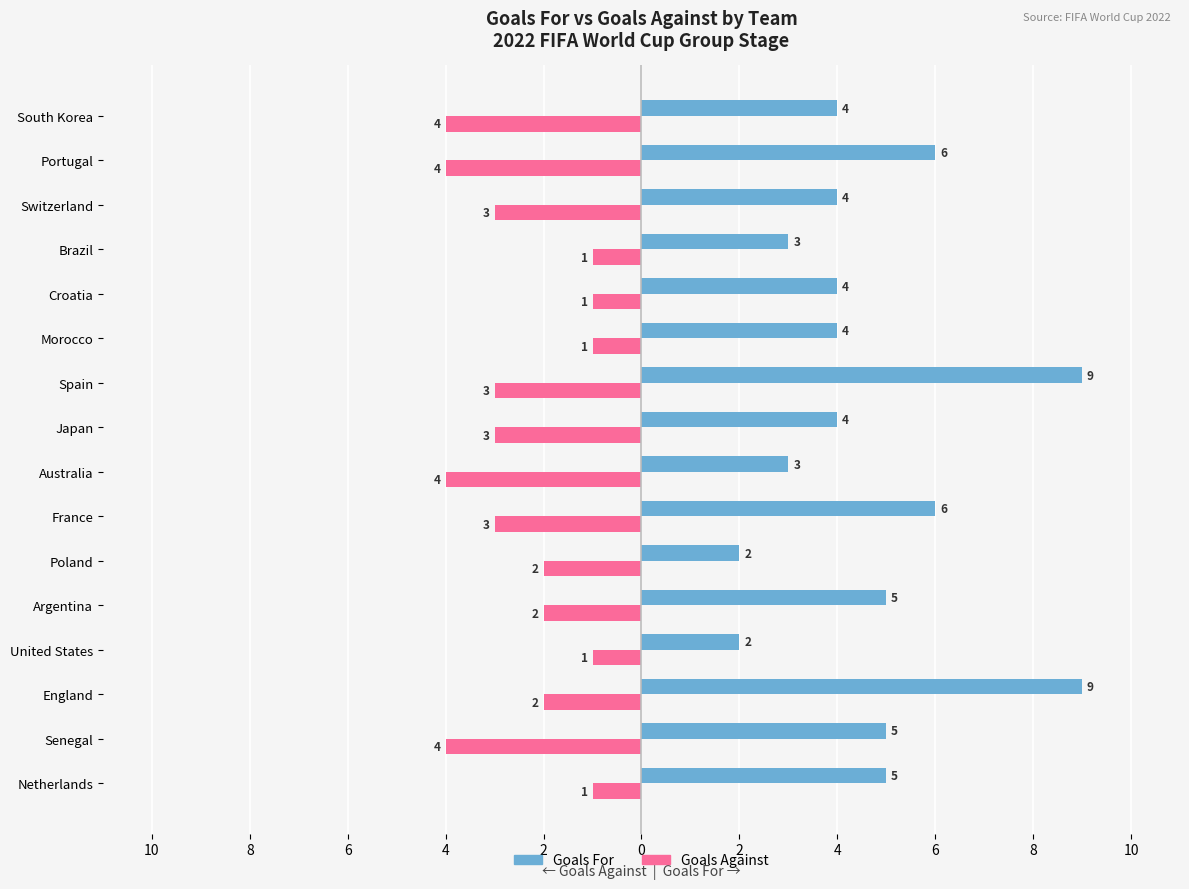

Reading left to right, transcribe all the data shown in this chart.

Goals For: 5	5	9	2	5	2	6	3	4	9	4	4	3	4	6	4
Goals Against: -1	-4	-2	-1	-2	-2	-3	-4	-3	-3	-1	-1	-1	-3	-4	-4